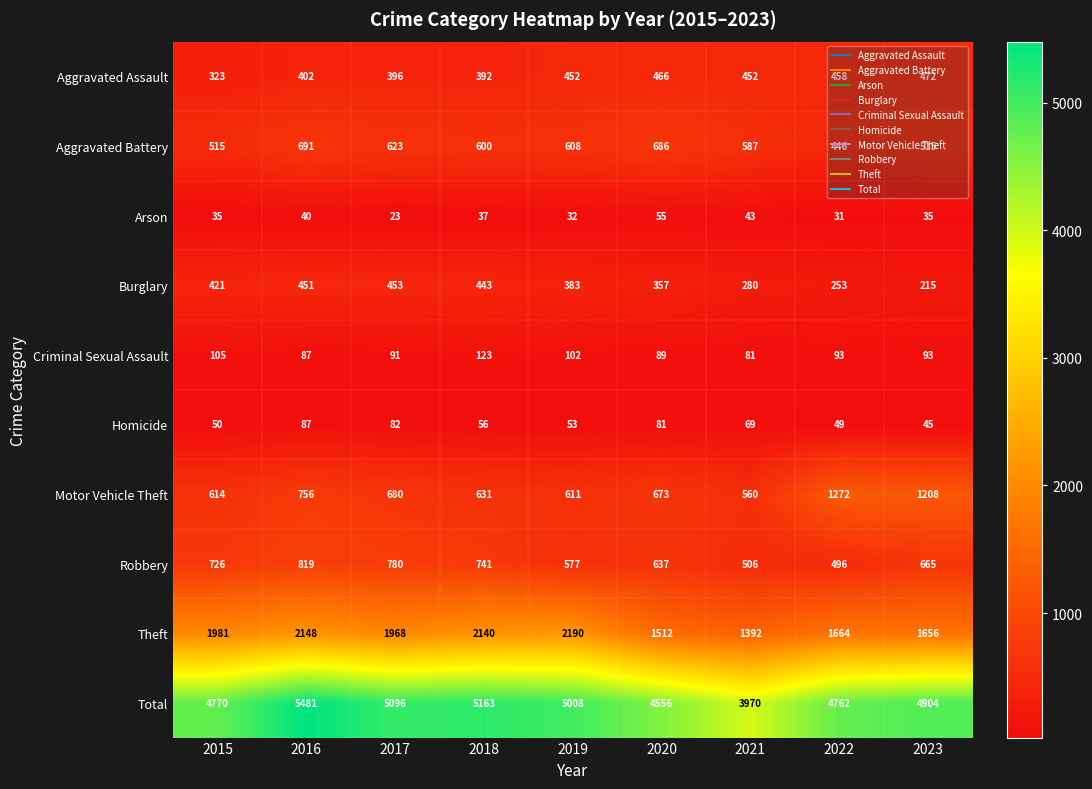

What is the sum of the Aggravated Battery values at 2017 and 2015?

1138